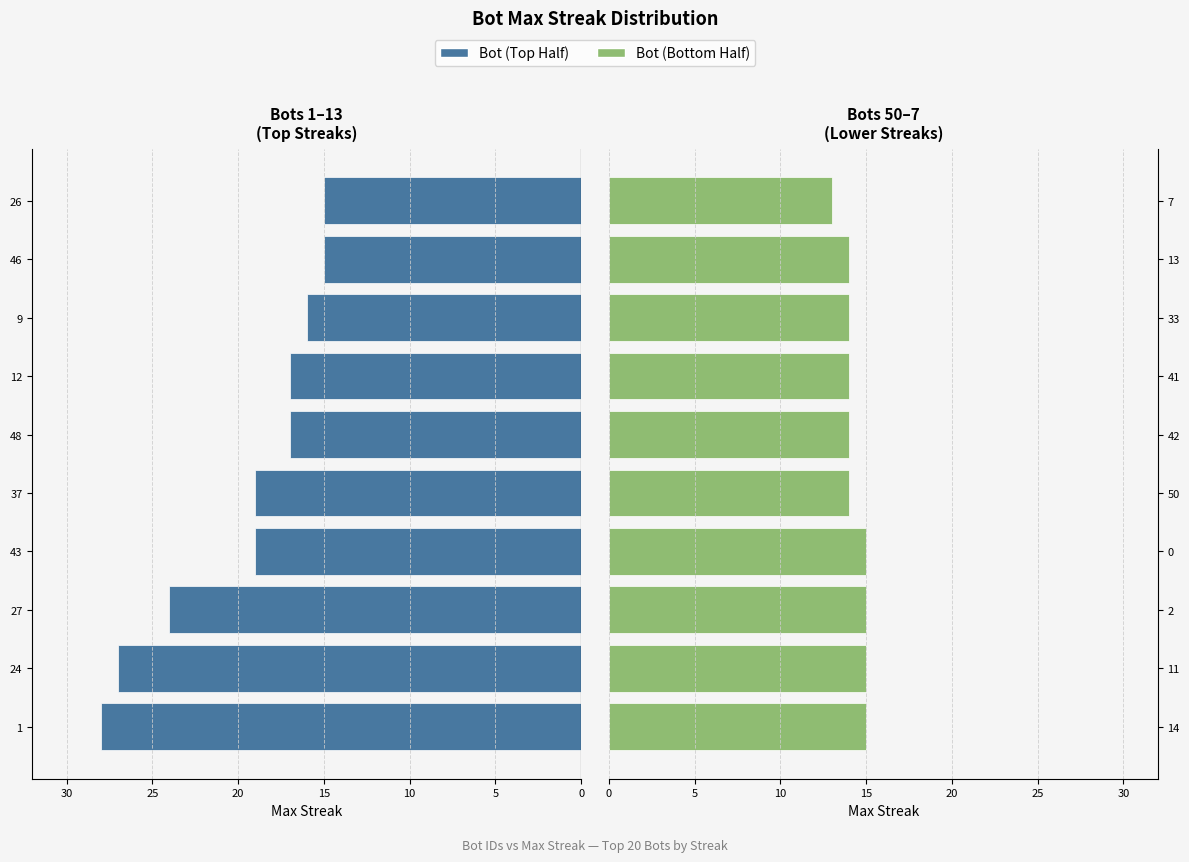

What is the minimum value shown in the chart?

13